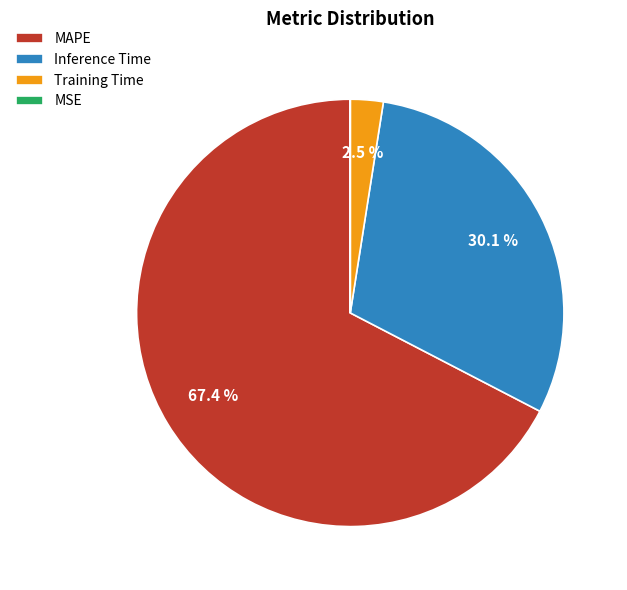

To the nearest percent, what is the average slice percentage?

25%